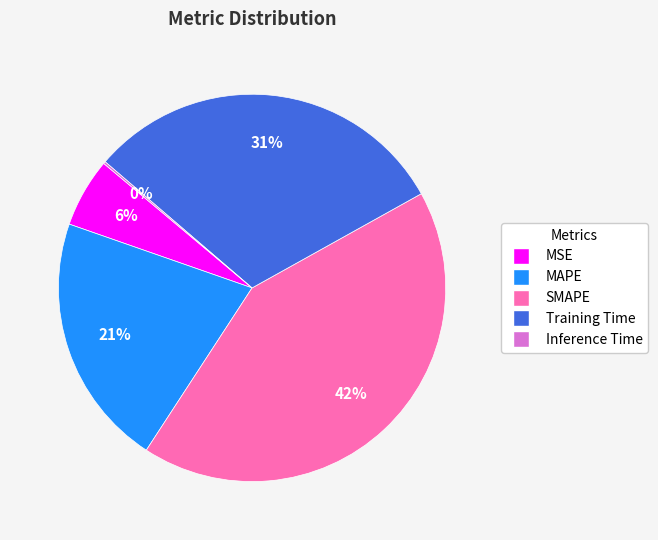

What is the ratio of the value at MAPE to the value at Training Time?

0.7